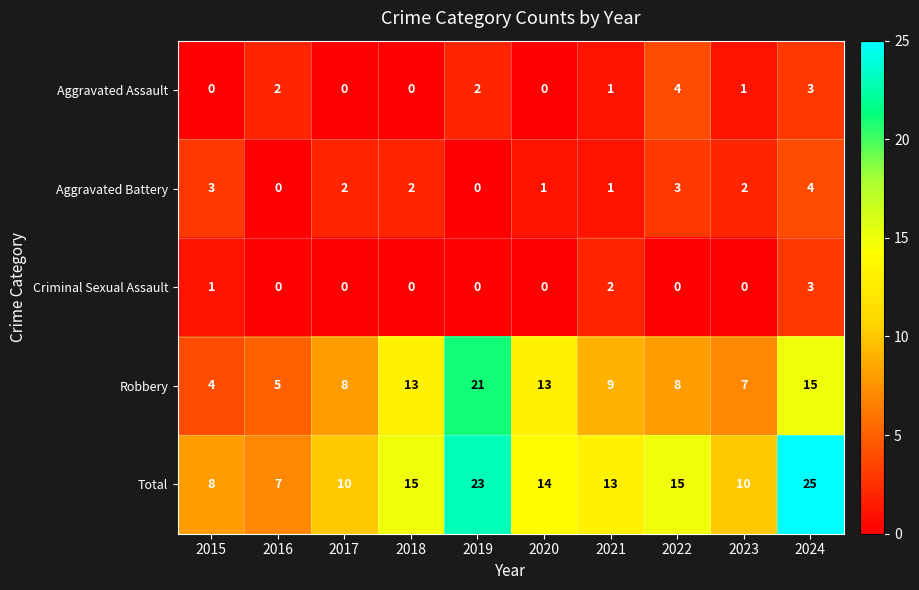

At which label does Aggravated Assault first exceed 1?

2016